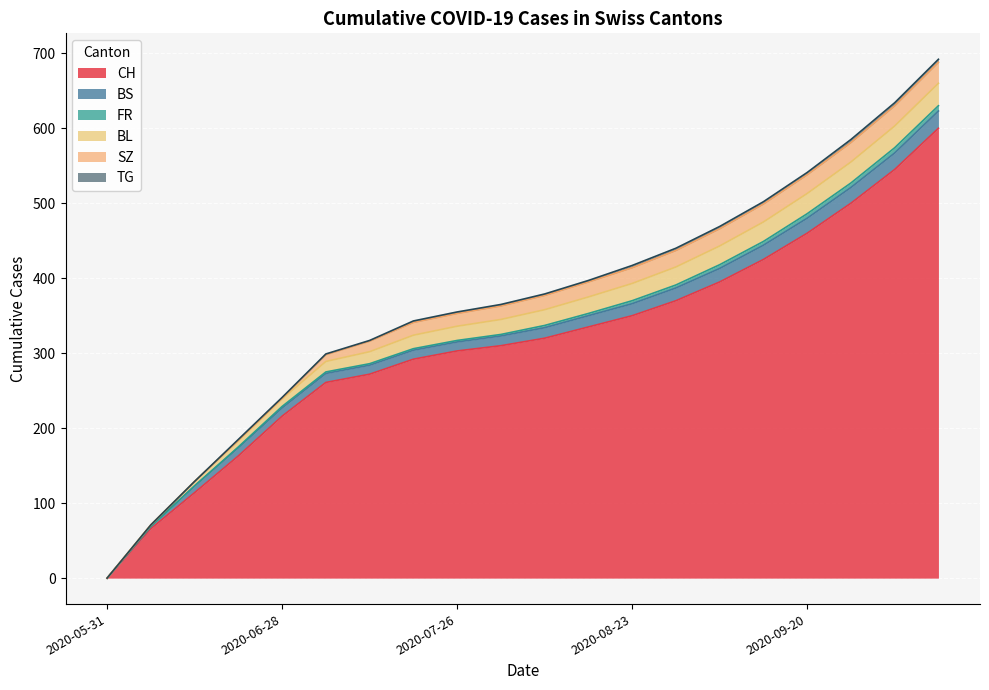

How many lines are shown in the chart?

6